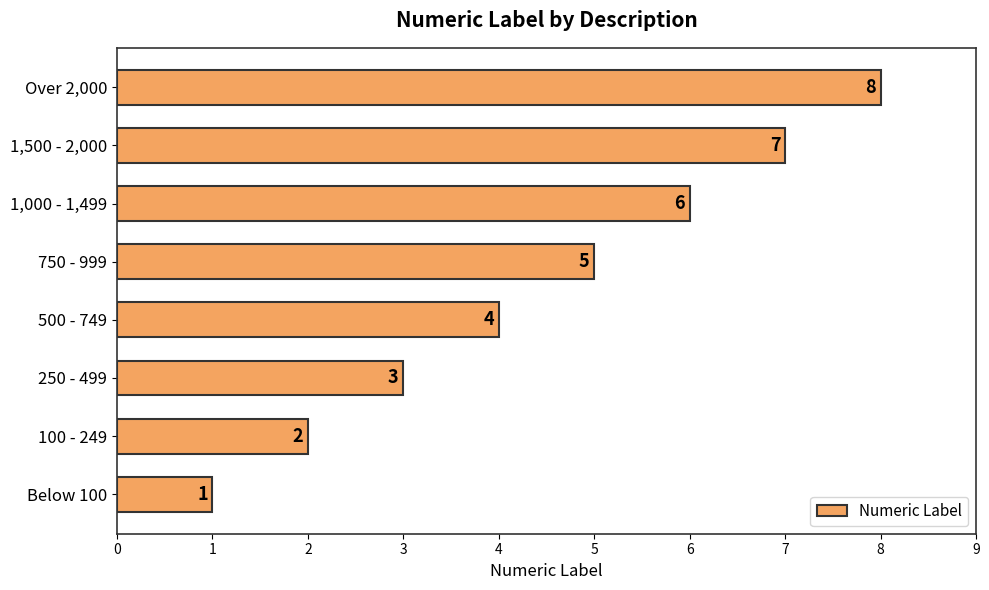

At which label is the value closest to 4?

500 - 749